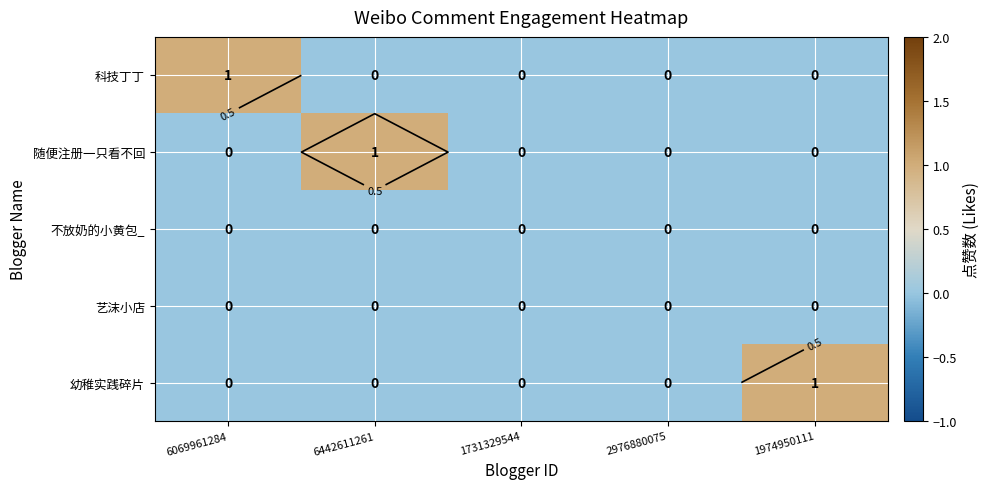

How many 幼稚实践碎片 values are between 0 and 1?

5